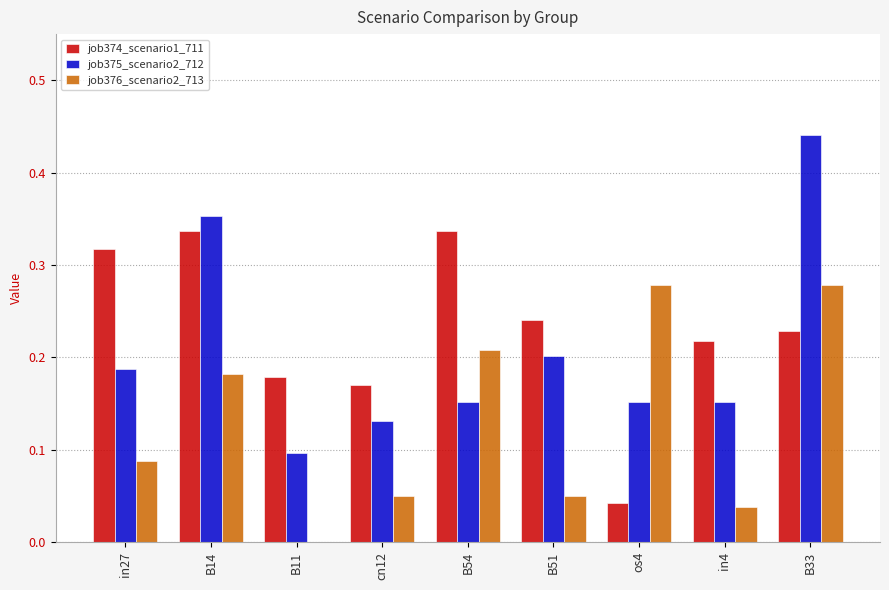

The job374_scenario1_711 series shows 0.2 at B33. True or false?

True